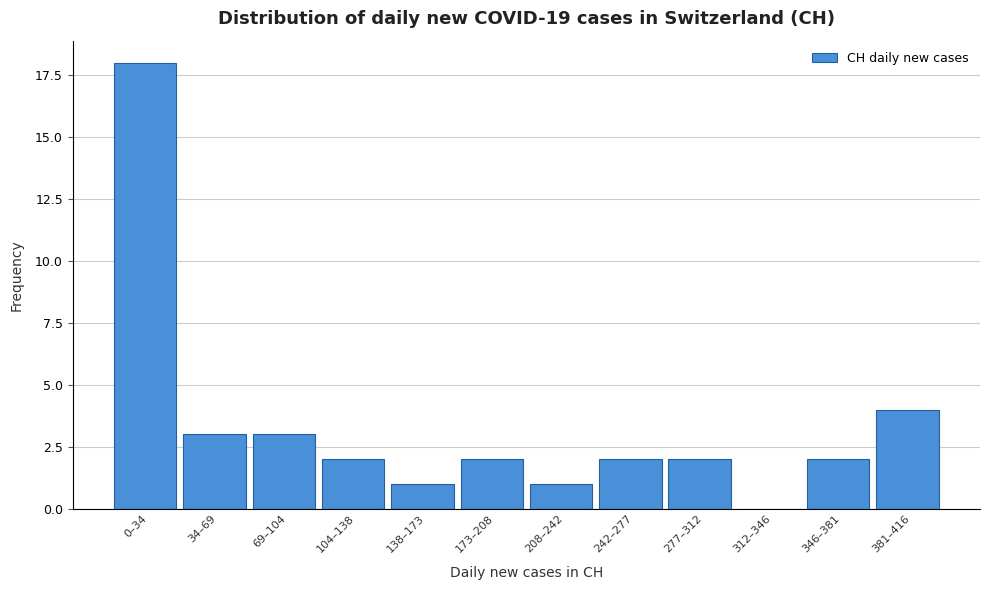

Reading left to right, what are all the values shown in this chart?

0–34=18	34–69=3	69–104=3	104–138=2	138–173=1	173–208=2	208–242=1	242–277=2	277–312=2	312–346=0	346–381=2	381–416=4